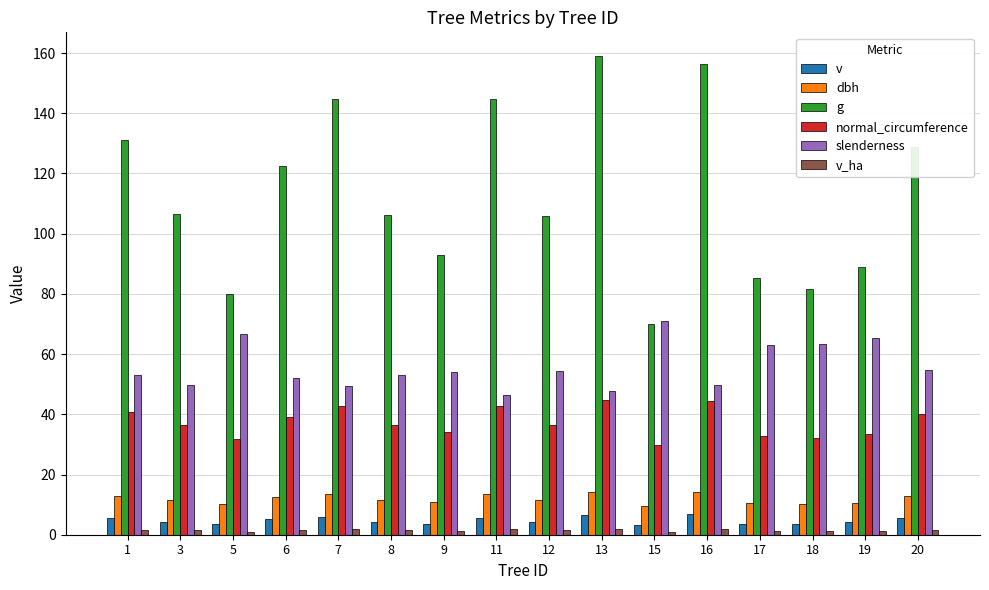

Which series changed the most between 3 and 12?

slenderness